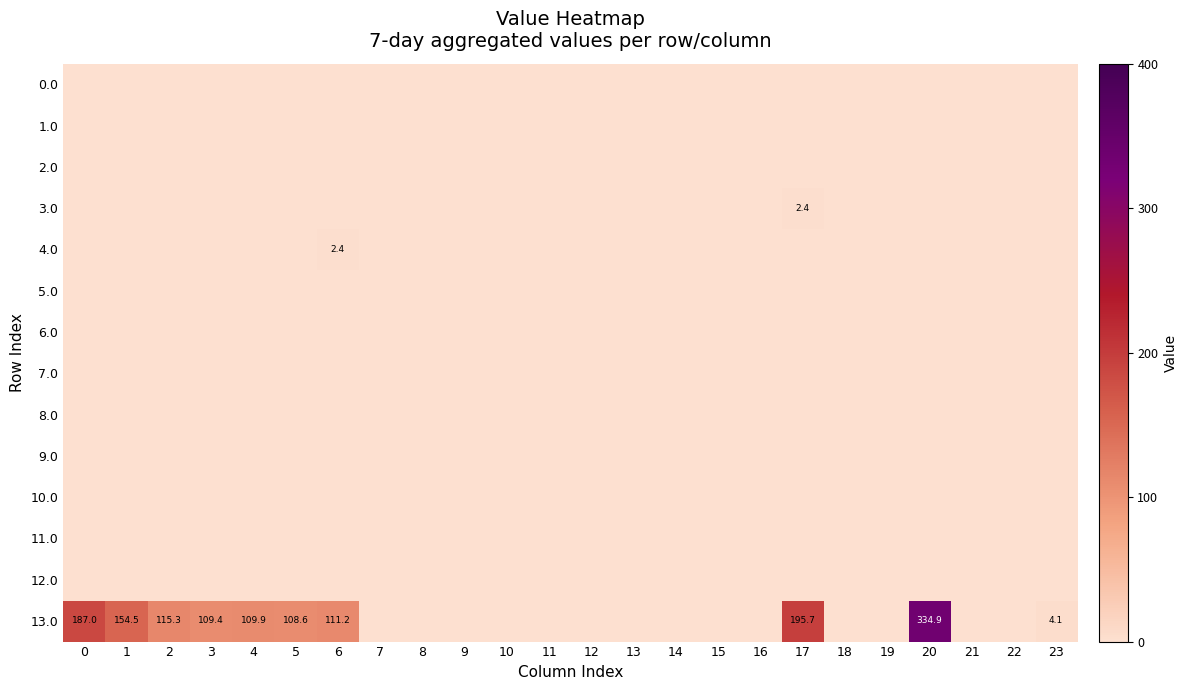

Which series changed the most between 0 and 6?

13.0